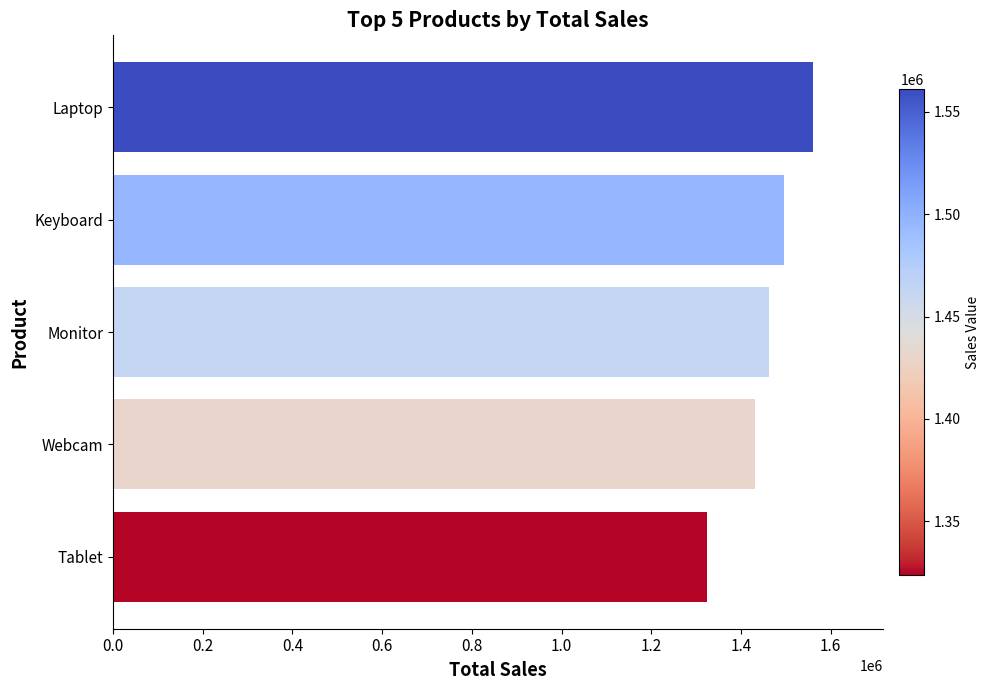

Reading bottom to top, transcribe all the data shown in this chart.

Tablet=1323792	Webcam=1430965	Monitor=1462185	Keyboard=1495457	Laptop=1561078